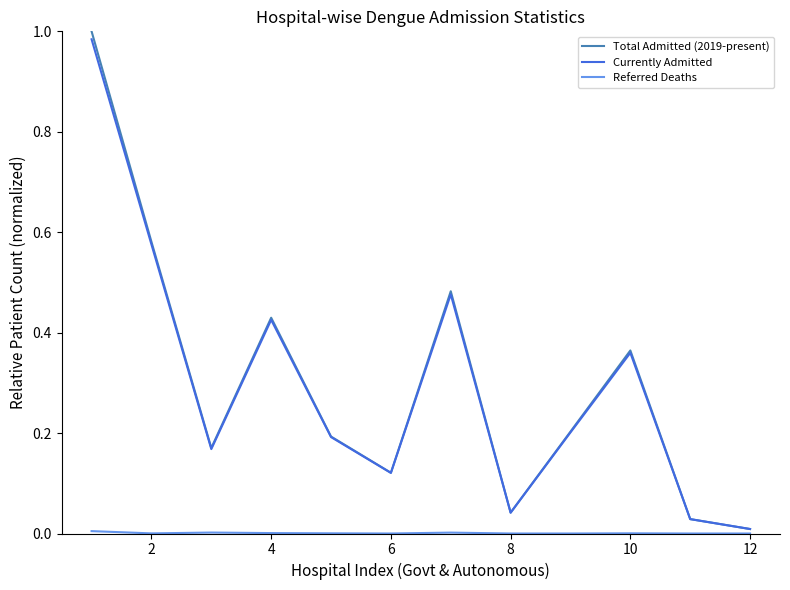

Which series has the widest spread of values?

Total Admitted (2019-present)